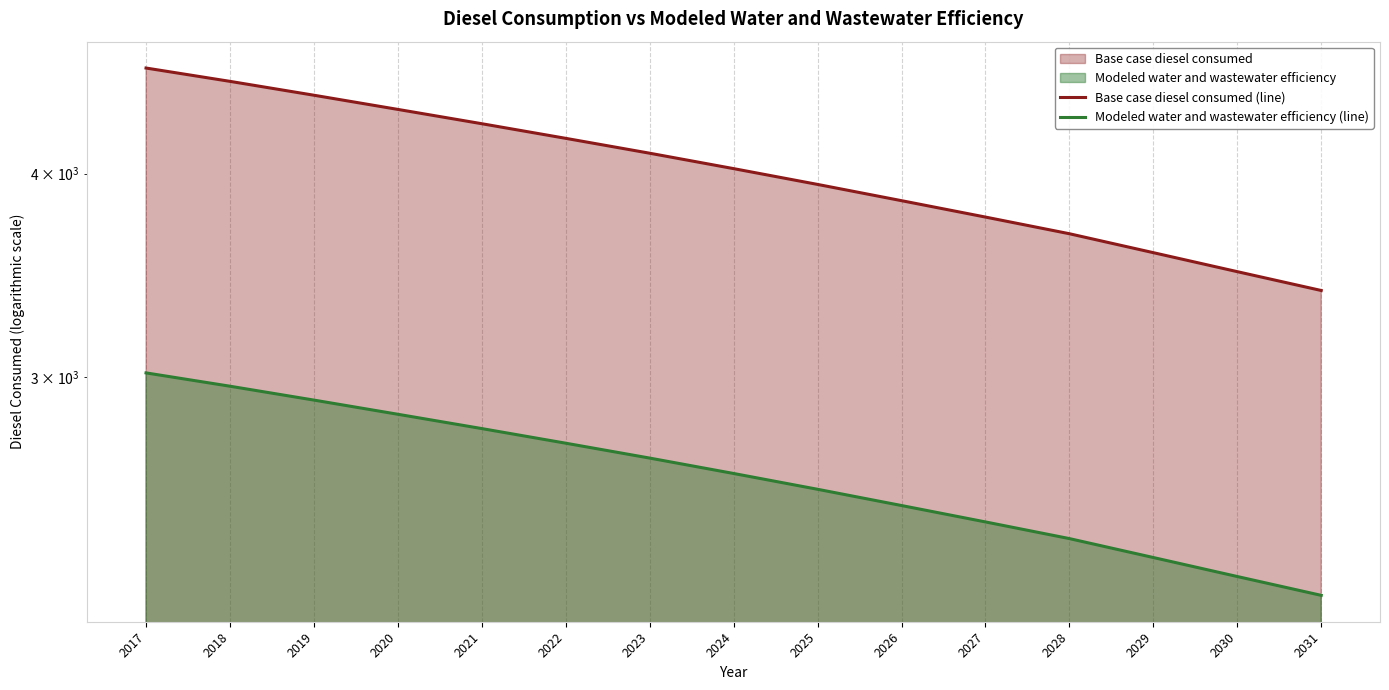

What is the sum of the Base case diesel consumed (line) values at 2027 and 2018?

8319.4